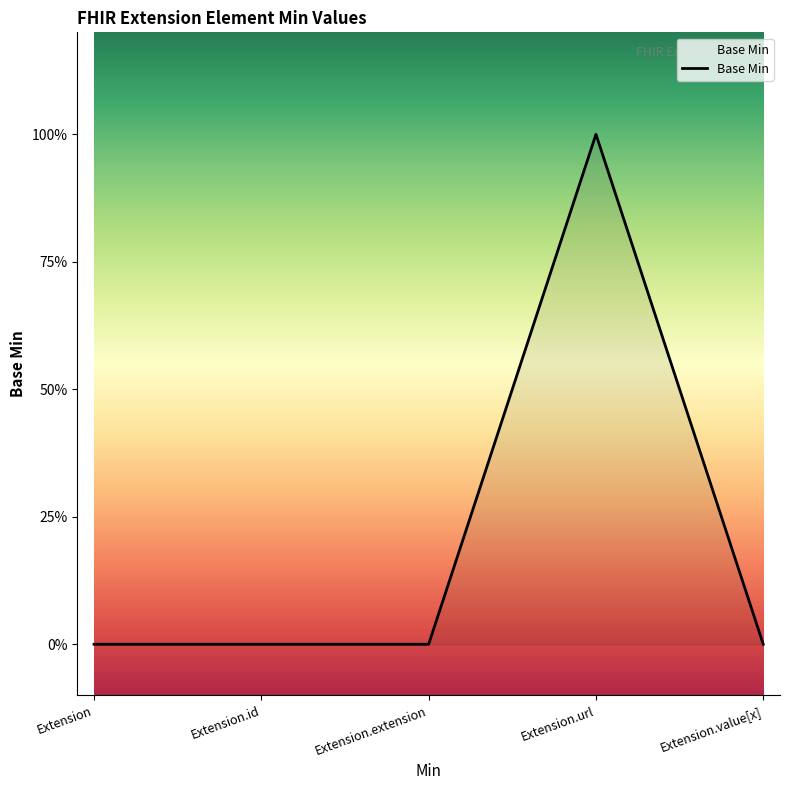

The value at Extension.value[x] is 1. True or false?

False